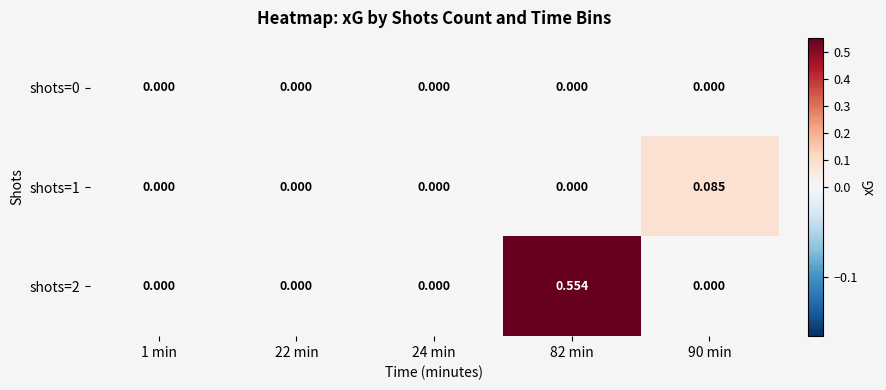

Which series has the widest spread of values?

shots=2